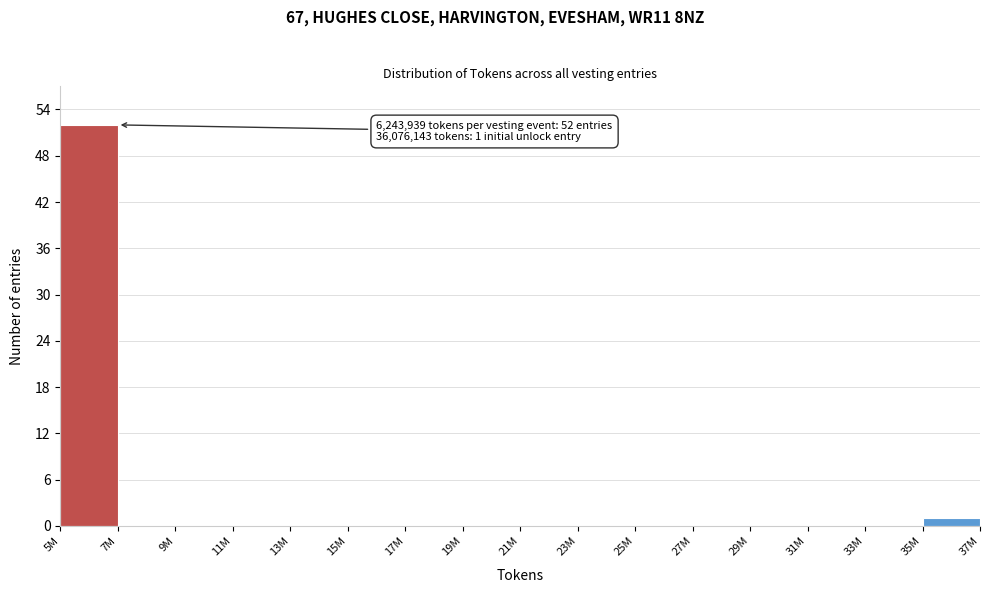

Reading right to left, list all the values displayed in this chart.

35M=1	33M=0	31M=0	29M=0	27M=0	25M=0	23M=0	21M=0	19M=0	17M=0	15M=0	13M=0	11M=0	9M=0	7M=0	5M=52